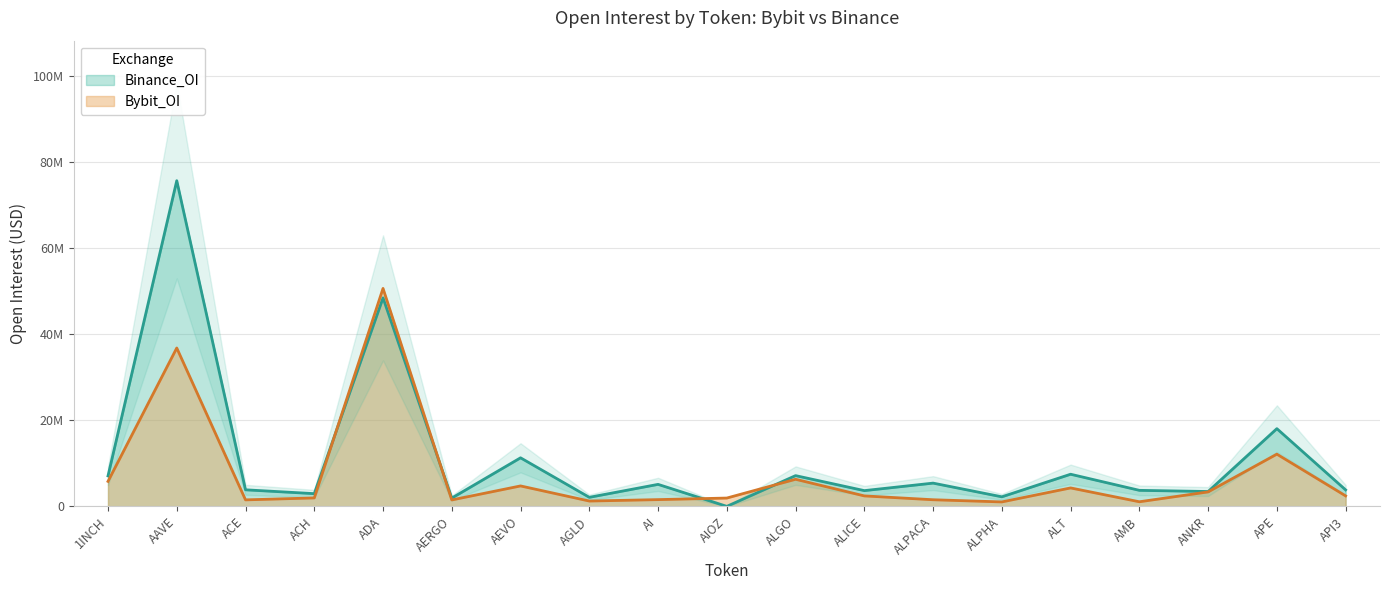

List the series in order of their overall mean, lowest first.

Bybit_OI, Binance_OI